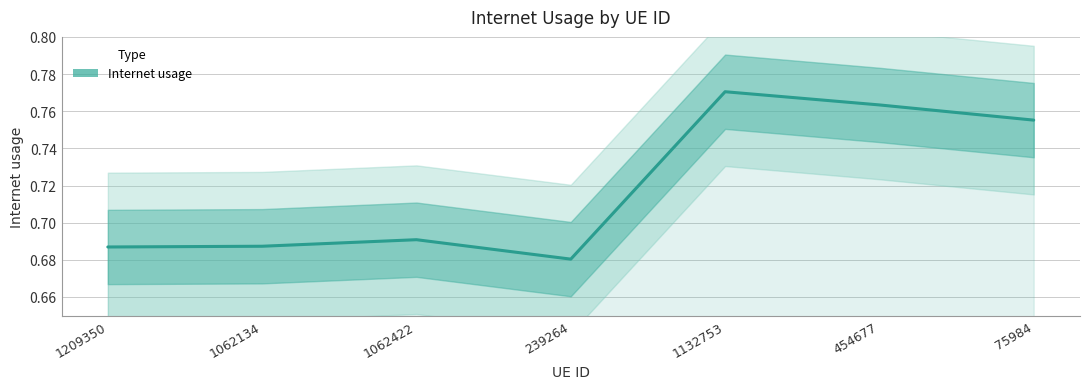

The chart shows a value of 0.4 at 1062422. True or false?

False